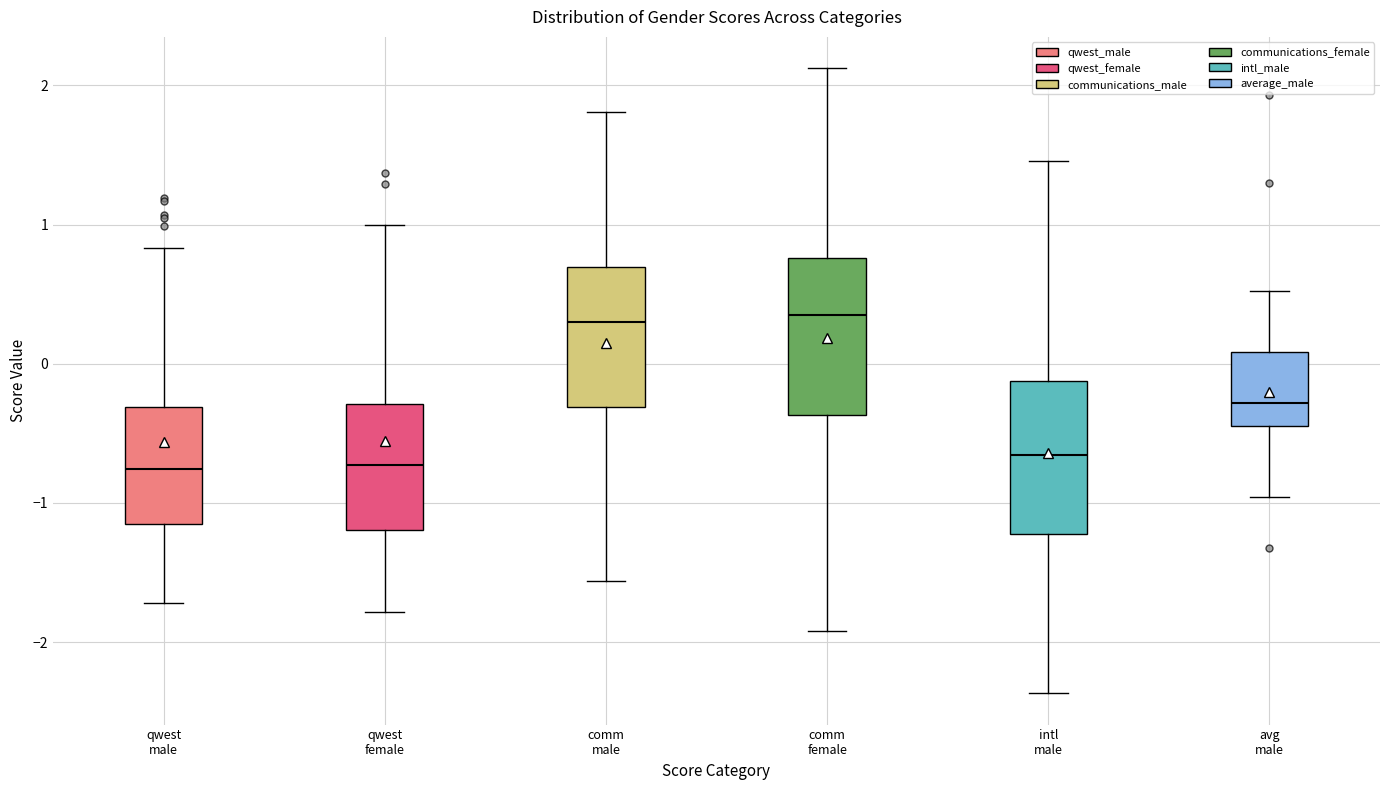

Where is the upper edge of the box for comm male on the y-axis? The values are not printed on the chart, so give them approximately, as read against the axis.

0.7